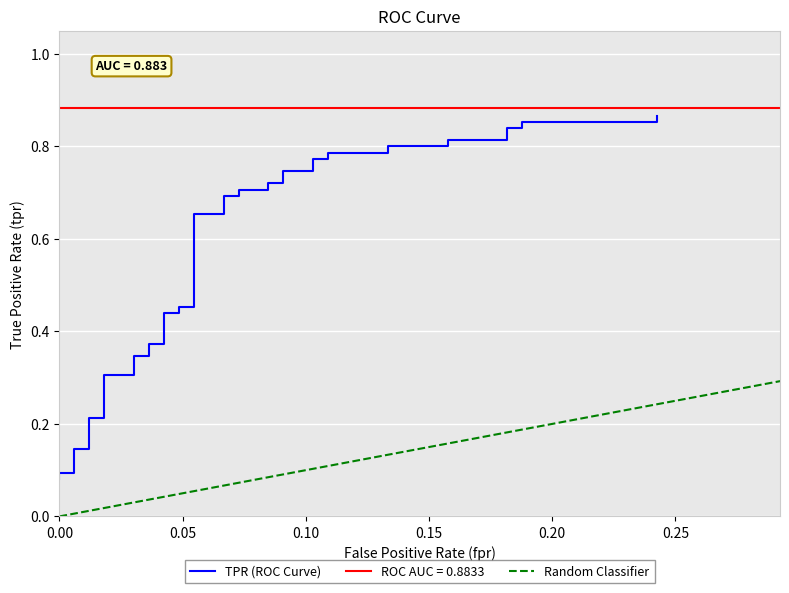

How many data points does each series have?

40